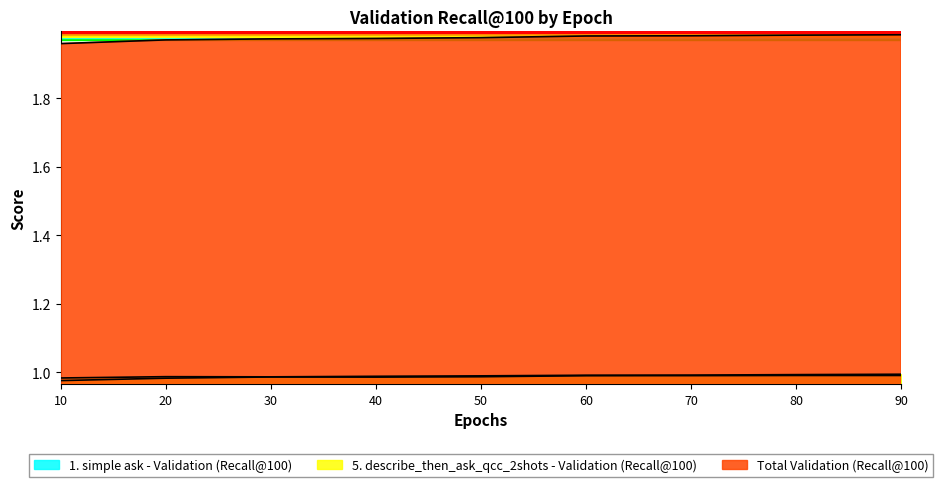

Between 50 and 60, which series saw the biggest shift?

Total Validation (Recall@100)